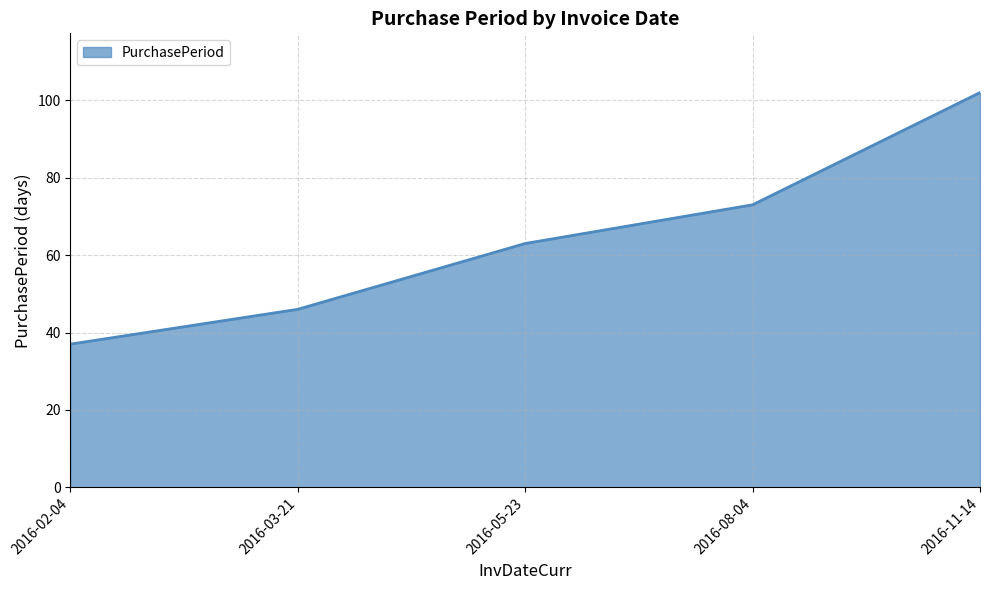

What position from the right is 2016-05-23?

3